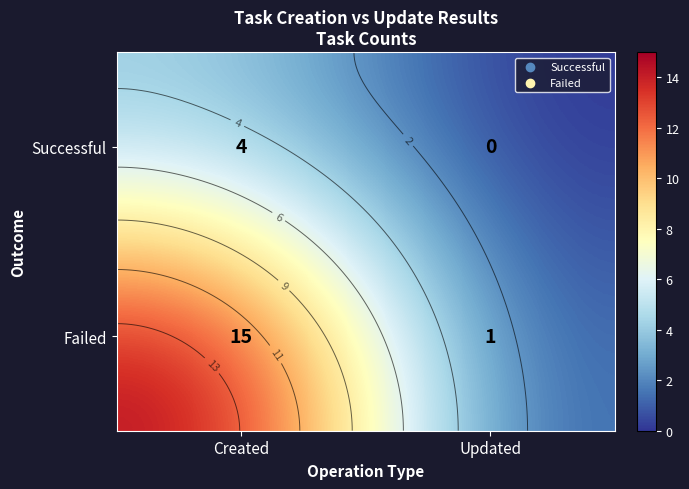

At how many categories does at least one series exceed 5?

1